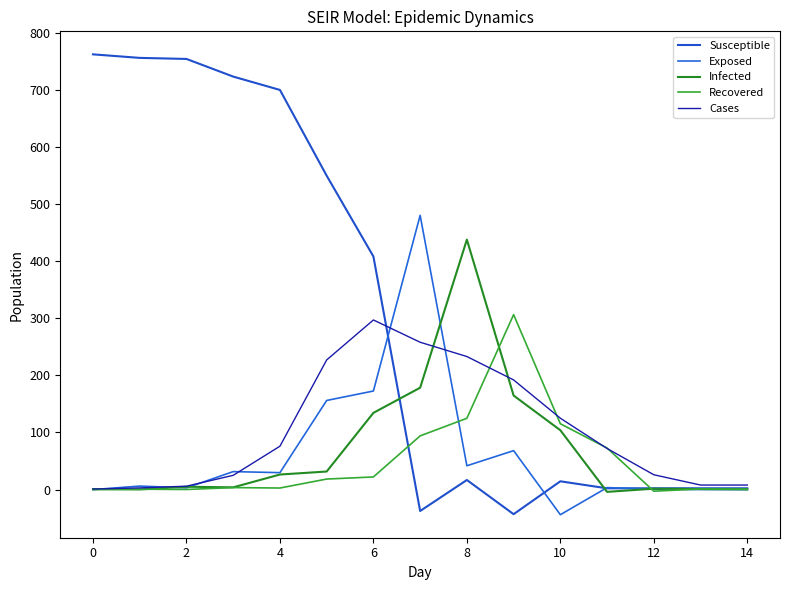

Does the chart display data point markers on the line(s)?

No